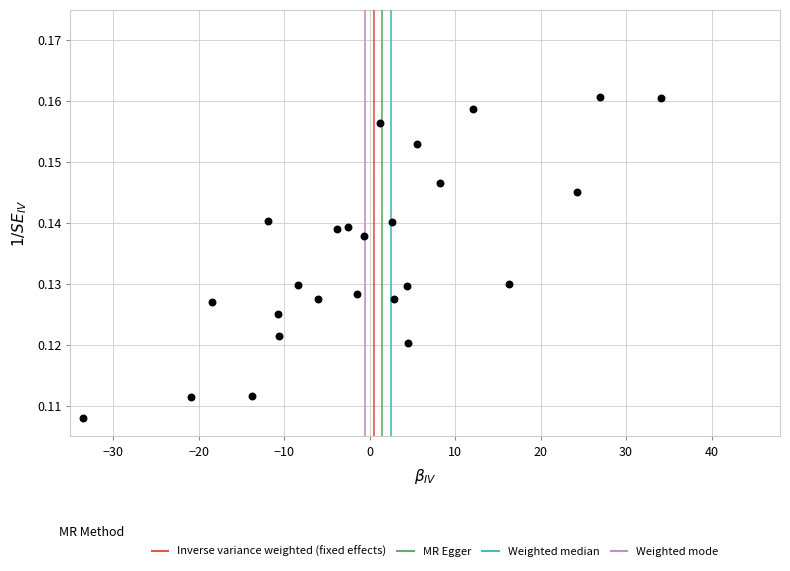

What is the range of X values (max minus min)?

67.5